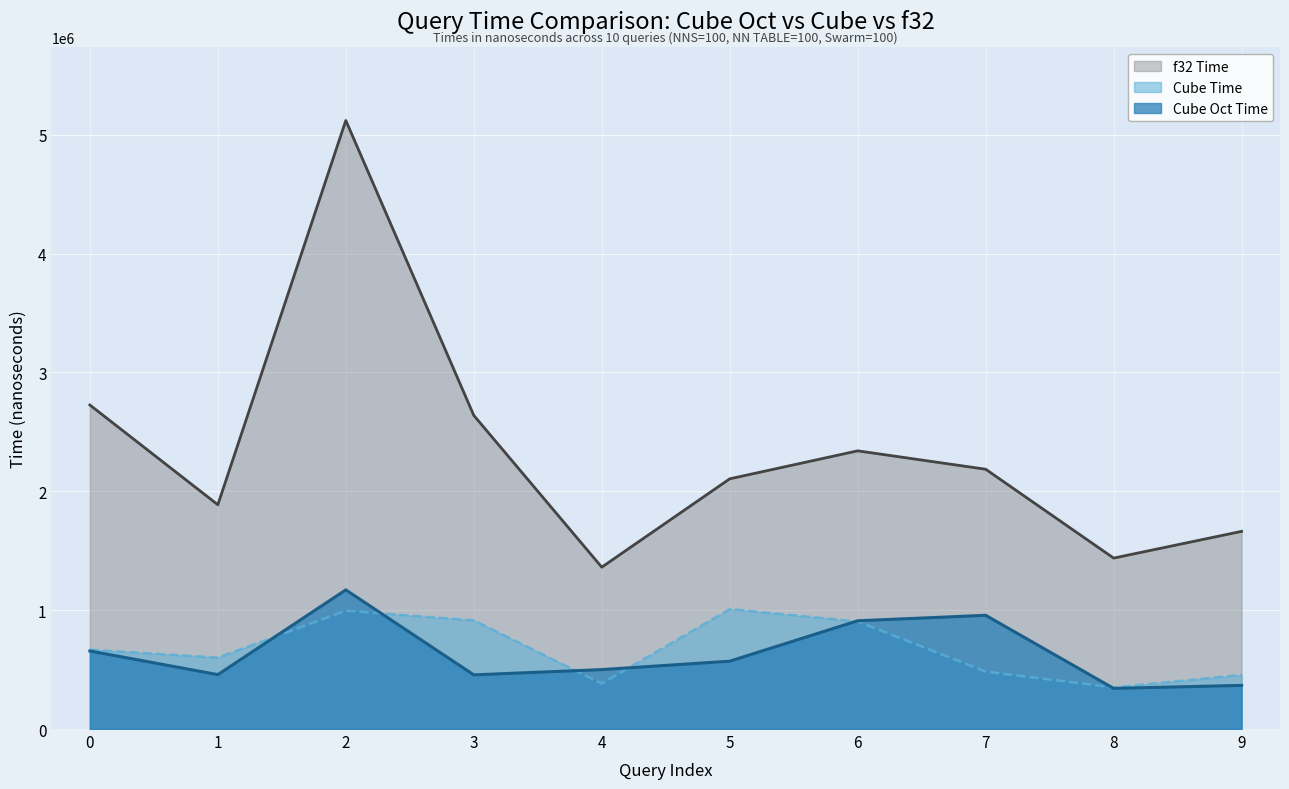

Reading left to right, extract all data points from this chart.

Cube Oct Time: 0=656750	1=457625	2=1170791	3=455667	4=499958	5=570833	6=910834	7=956750	8=341959	9=367333
Cube Time: 0=667708	1=601250	2=995833	3=914584	4=382625	5=1009334	6=905208	7=483167	8=350000	9=455833
f32 Time: 0=2726292	1=1887000	2=5120125	3=2638958	4=1361708	5=2105125	6=2340583	7=2185750	8=1438125	9=1663084